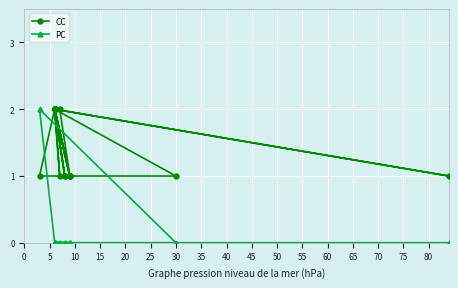

Reading right to left, transcribe all the data shown in this chart.

CC: 1	2	1	2	1	2	1	2	2	1	2	2	1	1	2	1	2	1	2	1	2
PC: 0	0	0	0	0	0	0	0	0	0	0	0	0	2	0	0	0	0	0	0	0